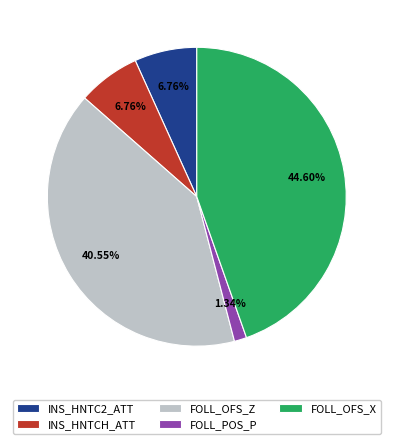

True or false: FOLL_OFS_X accounts for 45% of the total.

True